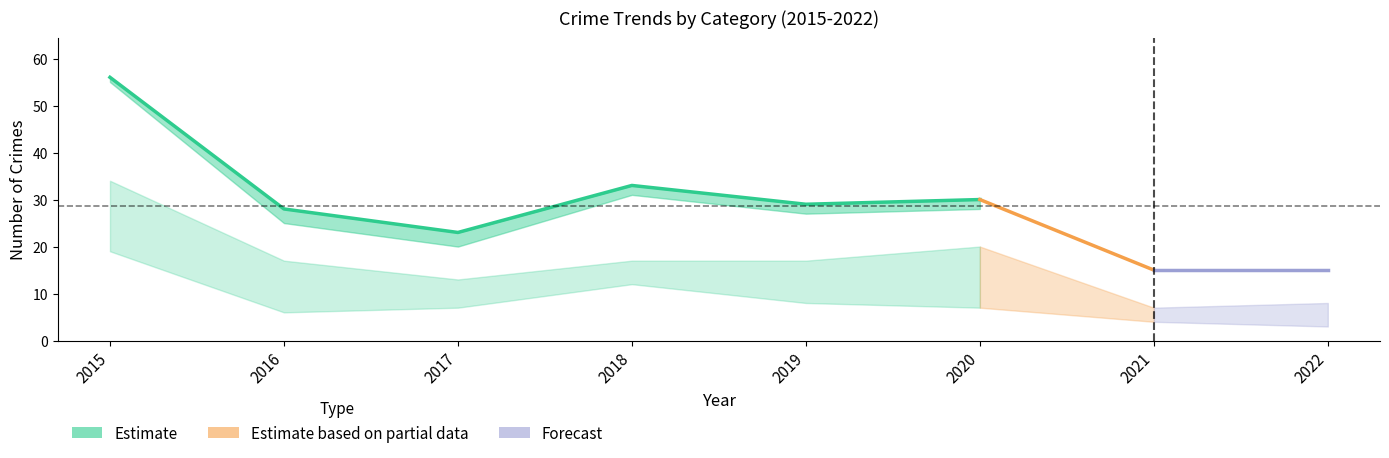

True or false: Aggravated Battery and Theft intersect in this chart.

False